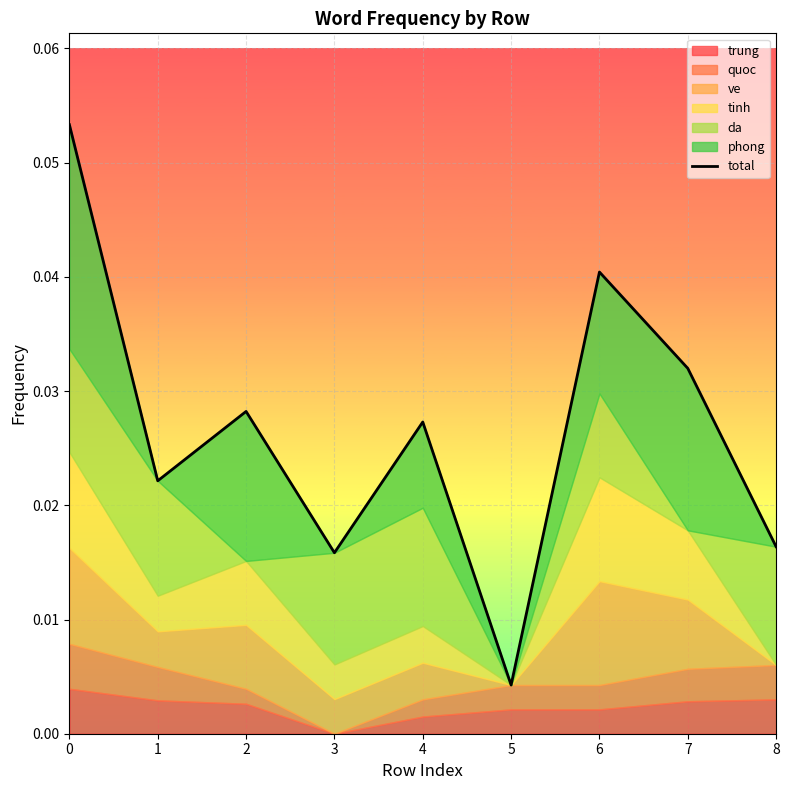

Rank the categories by value from highest to lowest.

0, 6, 7, 2, 4, 1, 8, 3, 5